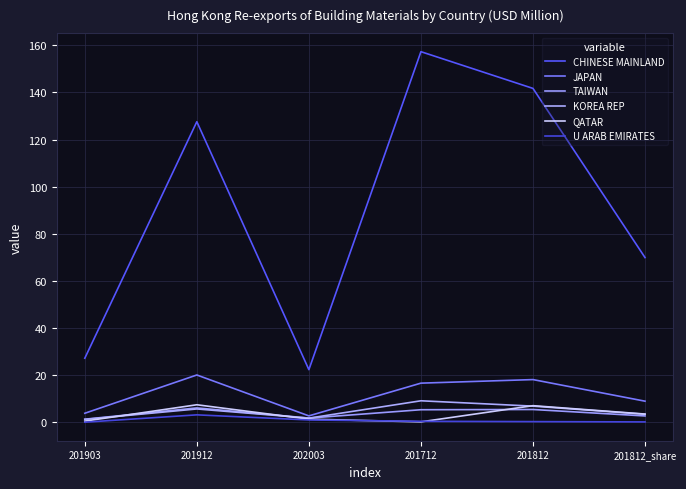

The JAPAN series shows 15.3 at 201812_share. True or false?

False